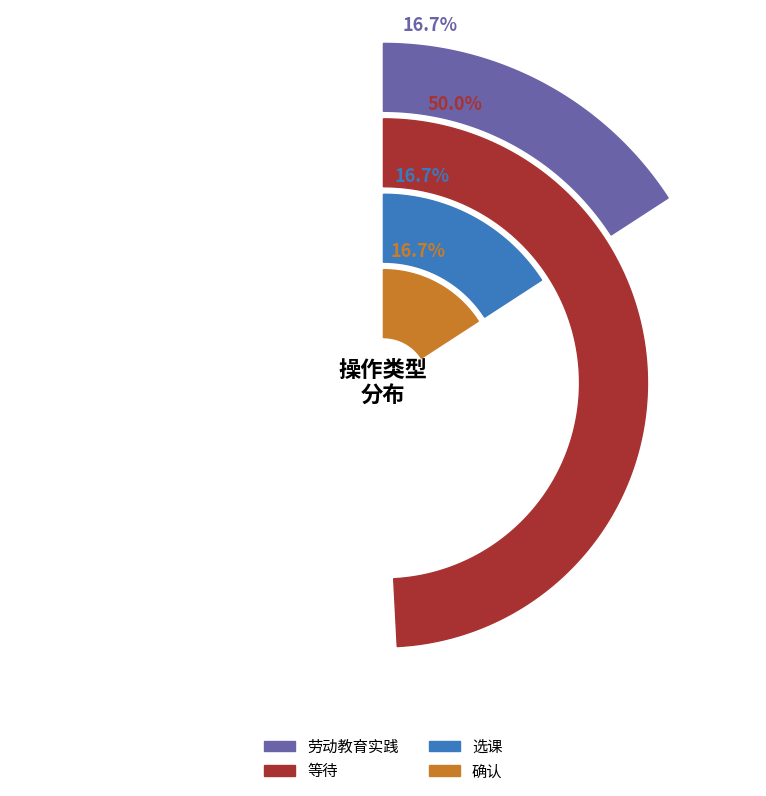

Which category has the smallest portion of the pie?

劳动教育实践